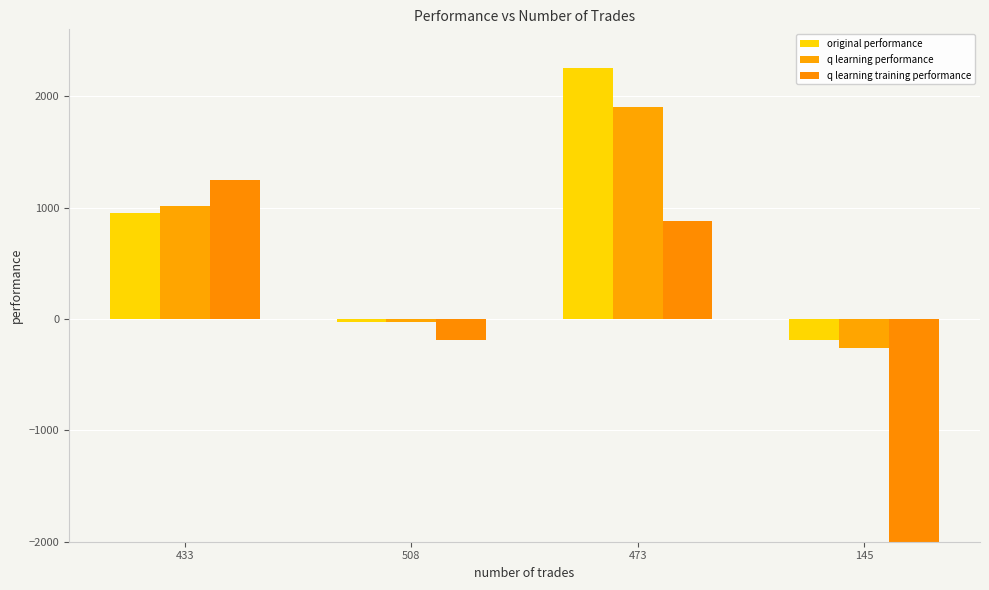

Is it true that original performance equals 950.0 at 433?

True